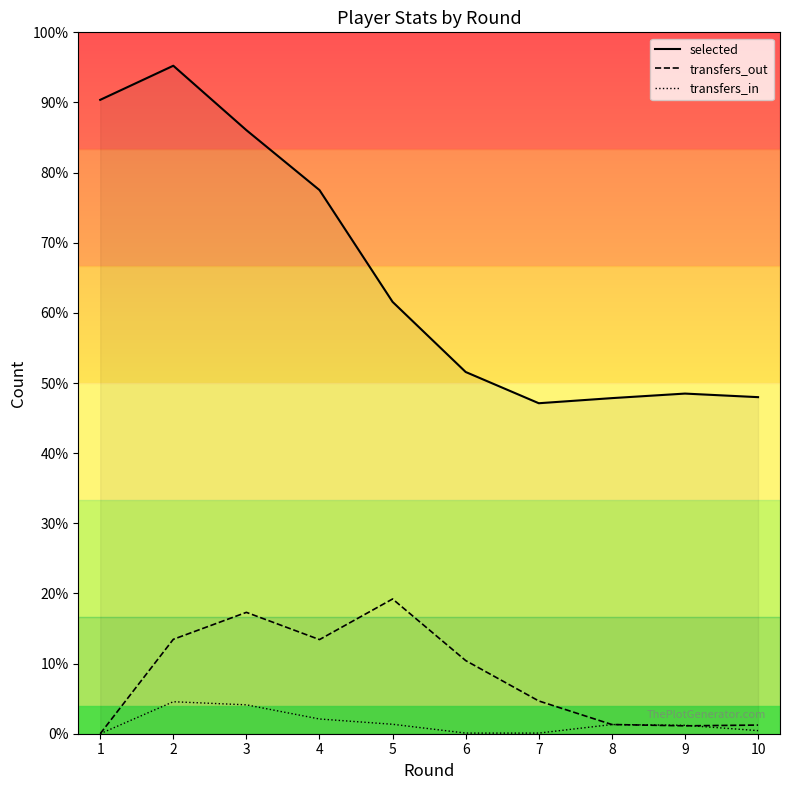

Reading right to left, transcribe all the data shown in this chart.

selected: 10=58827	9=59451	8=58657	7=57764	6=63223	5=75478	4=95018	3=105491	2=116753	1=110792
transfers_out: 10=1512	9=1381	8=1607	7=5725	6=12784	5=23550	4=16453	3=21212	2=16502	1=0
transfers_in: 10=540	9=1473	8=1605	7=111	6=111	5=1651	4=2574	3=5049	2=5592	1=0